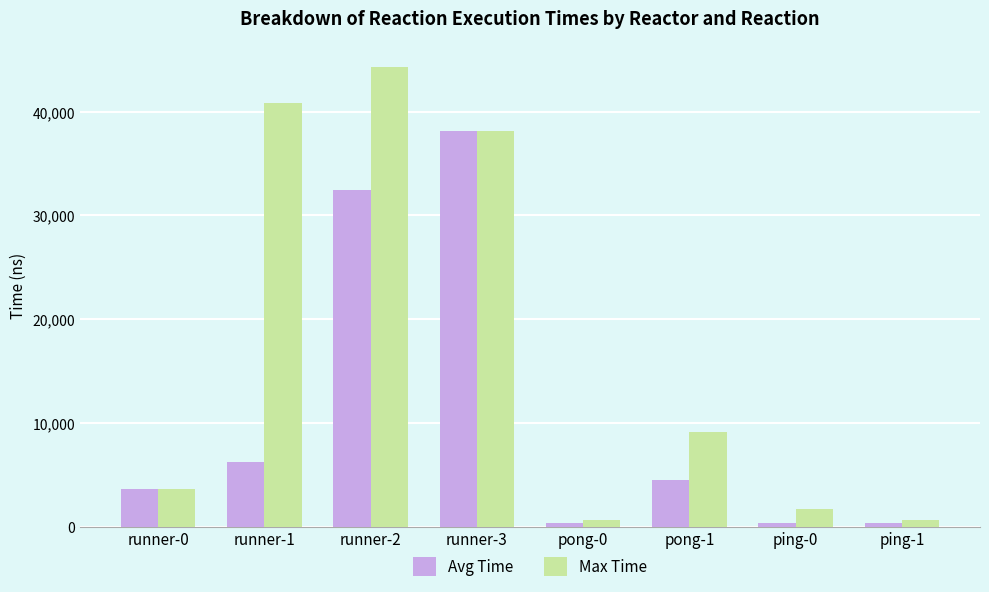

Where is Max Time nearest to the value 22472?

pong-1